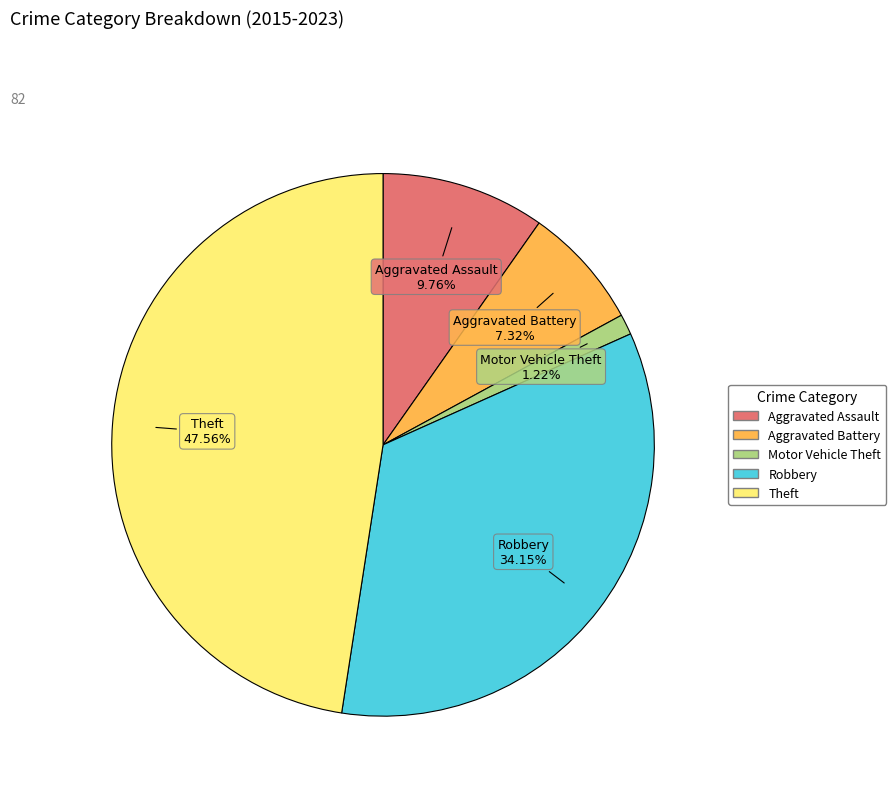

What is the smallest slice in the pie chart?

Motor Vehicle Theft